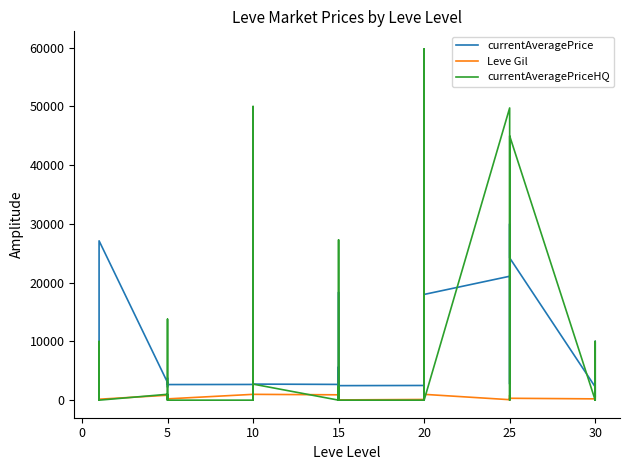

What is the sum of all currentAveragePrice values?

275046.0